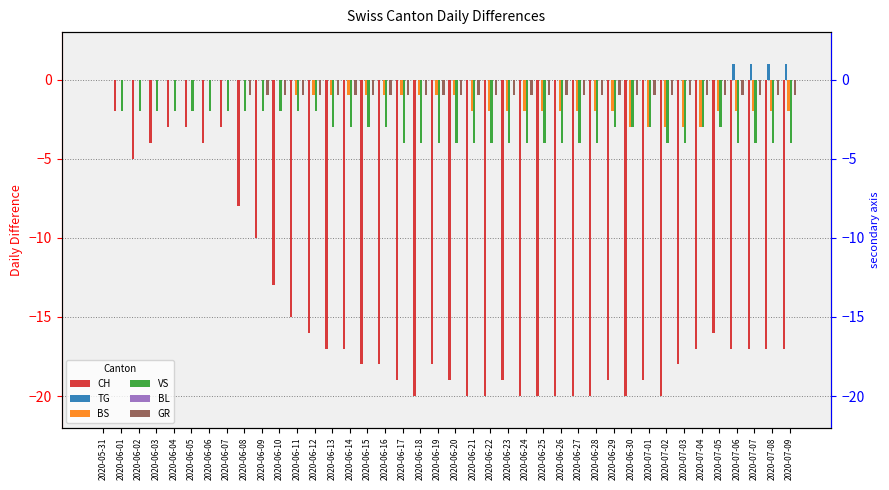

How many groups of bars are there?

40